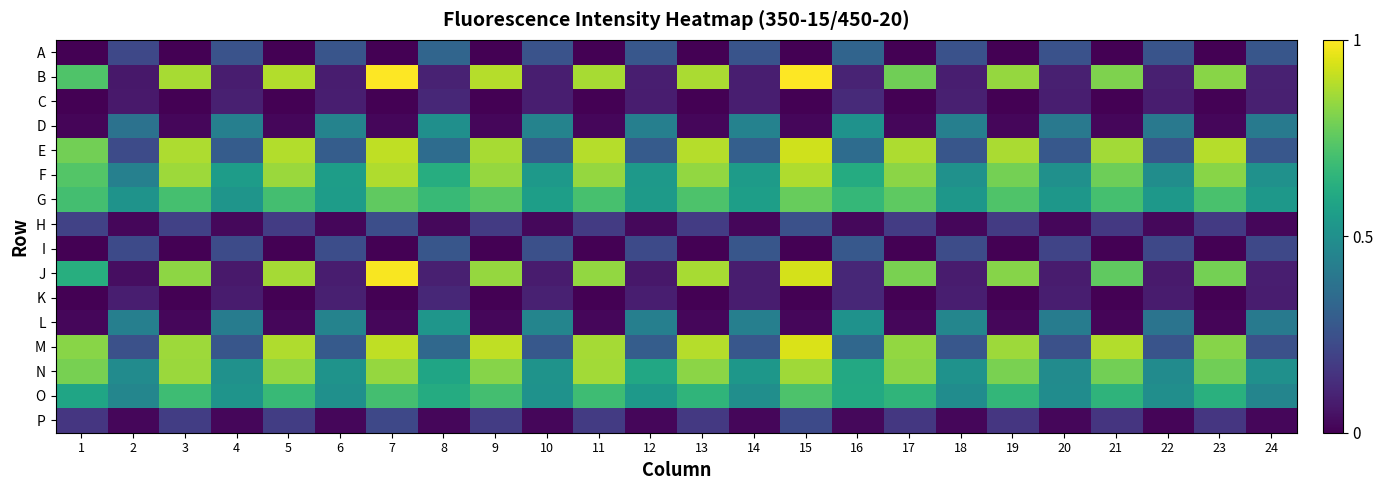

Reading right to left, list all the values displayed in this chart.

A: 24=0.3	23=0.0	22=0.3	21=0.0	20=0.3	19=0.0	18=0.3	17=0.0	16=0.3	15=0.0	14=0.3	13=0.0	12=0.3	11=0.0	10=0.3	9=0.0	8=0.3	7=0.0	6=0.3	5=0.0	4=0.3	3=0.0	2=0.2	1=0.0
B: 24=0.1	23=0.8	22=0.1	21=0.8	20=0.1	19=0.8	18=0.1	17=0.8	16=0.1	15=1.0	14=0.1	13=0.9	12=0.1	11=0.9	10=0.1	9=0.9	8=0.1	7=1.0	6=0.1	5=0.9	4=0.1	3=0.9	2=0.1	1=0.7
C: 24=0.1	23=0.0	22=0.1	21=0.0	20=0.1	19=0.0	18=0.1	17=0.0	16=0.1	15=0.0	14=0.1	13=0.0	12=0.1	11=0.0	10=0.1	9=0.0	8=0.1	7=0.0	6=0.1	5=0.0	4=0.1	3=0.0	2=0.1	1=0.0
D: 24=0.4	23=0.0	22=0.4	21=0.0	20=0.4	19=0.0	18=0.4	17=0.0	16=0.5	15=0.0	14=0.4	13=0.0	12=0.4	11=0.0	10=0.4	9=0.0	8=0.5	7=0.0	6=0.4	5=0.0	4=0.4	3=0.0	2=0.4	1=0.0
E: 24=0.3	23=0.9	22=0.3	21=0.9	20=0.3	19=0.9	18=0.3	17=0.9	16=0.4	15=0.9	14=0.3	13=0.9	12=0.3	11=0.9	10=0.3	9=0.9	8=0.4	7=0.9	6=0.3	5=0.9	4=0.3	3=0.9	2=0.2	1=0.8
F: 24=0.5	23=0.8	22=0.5	21=0.8	20=0.5	19=0.8	18=0.5	17=0.8	16=0.6	15=0.9	14=0.5	13=0.8	12=0.5	11=0.8	10=0.5	9=0.8	8=0.6	7=0.9	6=0.6	5=0.8	4=0.6	3=0.9	2=0.4	1=0.7
G: 24=0.5	23=0.7	22=0.5	21=0.7	20=0.5	19=0.7	18=0.5	17=0.8	16=0.7	15=0.8	14=0.6	13=0.7	12=0.5	11=0.7	10=0.6	9=0.7	8=0.7	7=0.8	6=0.6	5=0.7	4=0.5	3=0.7	2=0.5	1=0.7
H: 24=0.0	23=0.2	22=0.0	21=0.2	20=0.0	19=0.2	18=0.0	17=0.2	16=0.0	15=0.2	14=0.0	13=0.2	12=0.0	11=0.2	10=0.0	9=0.2	8=0.0	7=0.2	6=0.0	5=0.2	4=0.0	3=0.2	2=0.0	1=0.2
I: 24=0.2	23=0.0	22=0.2	21=0.0	20=0.2	19=0.0	18=0.2	17=0.0	16=0.3	15=0.0	14=0.3	13=0.0	12=0.2	11=0.0	10=0.2	9=0.0	8=0.3	7=0.0	6=0.2	5=0.0	4=0.2	3=0.0	2=0.2	1=0.0
J: 24=0.1	23=0.8	22=0.1	21=0.8	20=0.1	19=0.8	18=0.1	17=0.8	16=0.1	15=0.9	14=0.1	13=0.9	12=0.1	11=0.8	10=0.1	9=0.8	8=0.1	7=1.0	6=0.1	5=0.9	4=0.1	3=0.8	2=0.0	1=0.6
K: 24=0.1	23=0.0	22=0.1	21=0.0	20=0.1	19=0.0	18=0.1	17=0.0	16=0.1	15=0.0	14=0.1	13=0.0	12=0.1	11=0.0	10=0.1	9=0.0	8=0.1	7=0.0	6=0.1	5=0.0	4=0.1	3=0.0	2=0.1	1=0.0
L: 24=0.4	23=0.0	22=0.4	21=0.0	20=0.4	19=0.0	18=0.5	17=0.0	16=0.5	15=0.0	14=0.4	13=0.0	12=0.4	11=0.0	10=0.5	9=0.0	8=0.5	7=0.0	6=0.4	5=0.0	4=0.4	3=0.0	2=0.4	1=0.0
M: 24=0.2	23=0.8	22=0.3	21=0.9	20=0.2	19=0.9	18=0.3	17=0.8	16=0.3	15=0.9	14=0.3	13=0.9	12=0.3	11=0.9	10=0.3	9=0.9	8=0.3	7=0.9	6=0.3	5=0.9	4=0.3	3=0.9	2=0.2	1=0.8
N: 24=0.5	23=0.8	22=0.5	21=0.8	20=0.5	19=0.8	18=0.5	17=0.8	16=0.6	15=0.9	14=0.5	13=0.8	12=0.6	11=0.9	10=0.5	9=0.8	8=0.6	7=0.8	6=0.5	5=0.8	4=0.5	3=0.9	2=0.5	1=0.8
O: 24=0.5	23=0.6	22=0.5	21=0.7	20=0.5	19=0.7	18=0.5	17=0.7	16=0.6	15=0.7	14=0.5	13=0.7	12=0.5	11=0.7	10=0.5	9=0.7	8=0.6	7=0.7	6=0.5	5=0.7	4=0.5	3=0.7	2=0.5	1=0.6
P: 24=0.0	23=0.2	22=0.0	21=0.2	20=0.0	19=0.2	18=0.0	17=0.2	16=0.0	15=0.2	14=0.0	13=0.2	12=0.0	11=0.2	10=0.0	9=0.2	8=0.0	7=0.2	6=0.0	5=0.2	4=0.0	3=0.2	2=0.0	1=0.2